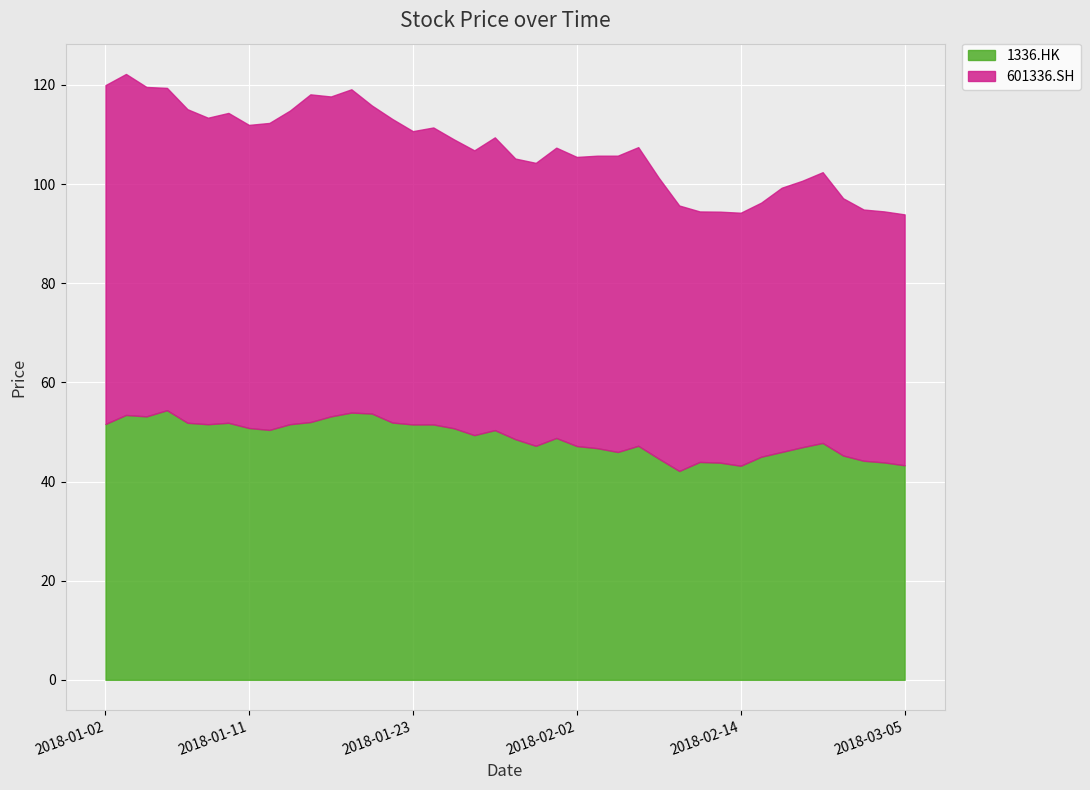

What is the approximate value of 1336.HK at 2018-02-06?

46.0